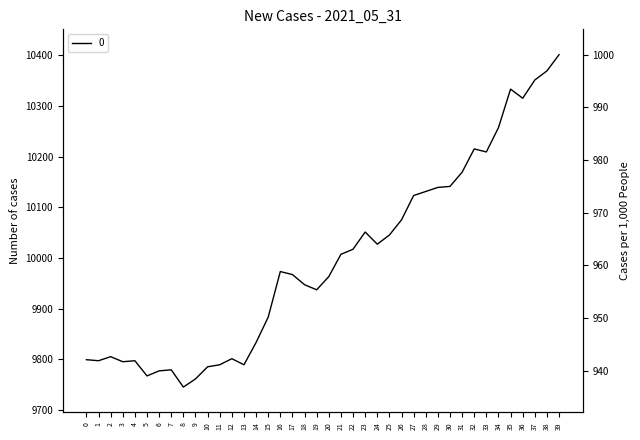

Reading left to right, what are all the values shown in this chart?

0=9799	1=9797	2=9805	3=9795	4=9797	5=9767	6=9777	7=9779	8=9745	9=9761	10=9785	11=9789	12=9801	13=9789	14=9833	15=9883	16=9973	17=9967	18=9947	19=9937	20=9963	21=10007	22=10017	23=10051	24=10027	25=10045	26=10075	27=10123	28=10131	29=10139	30=10141	31=10169	32=10215	33=10209	34=10257	35=10333	36=10315	37=10351	38=10369	39=10401